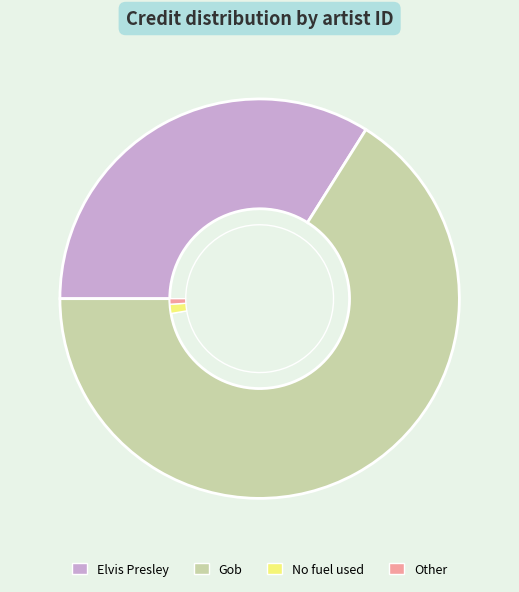

The 482217 slice represents 66% of the pie. True or false?

True